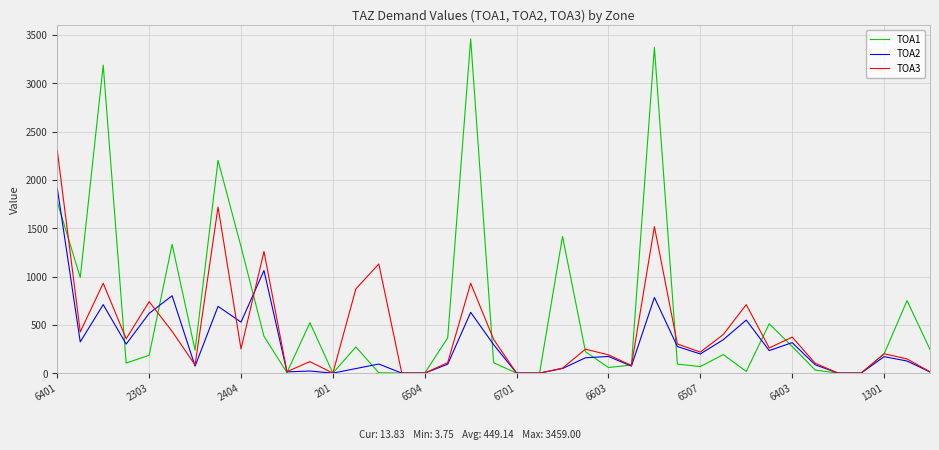

Which series has the widest spread of values?

TOA1